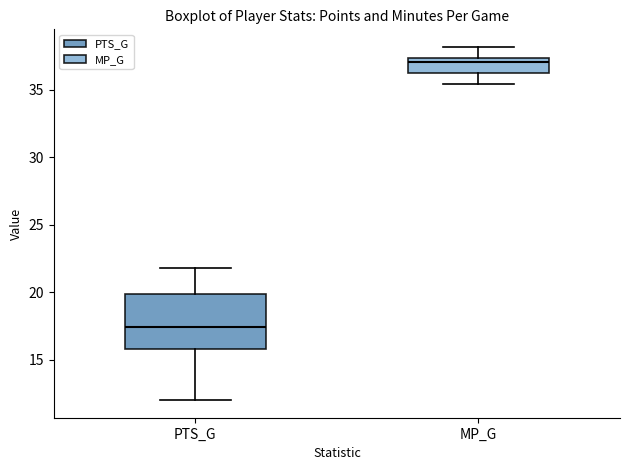

Where is the upper edge of the box for PTS_G on the y-axis? The values are not printed on the chart, so give them approximately, as read against the axis.

20.0